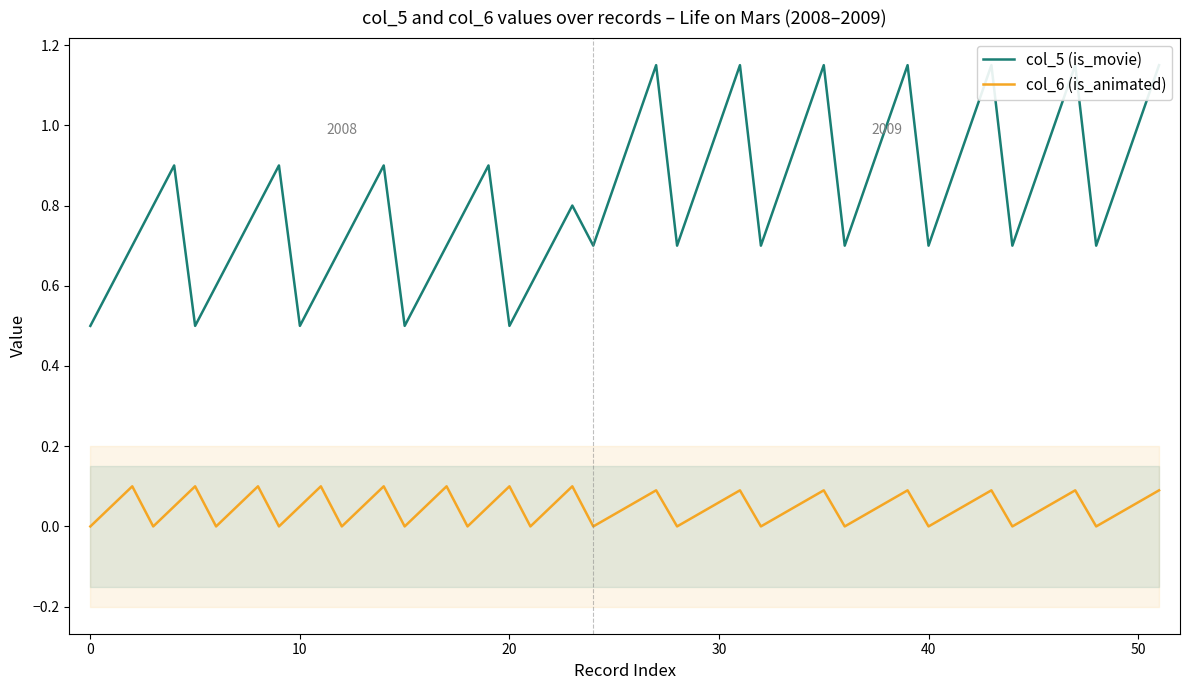

What is the difference between the highest and lowest values at 2008?

1